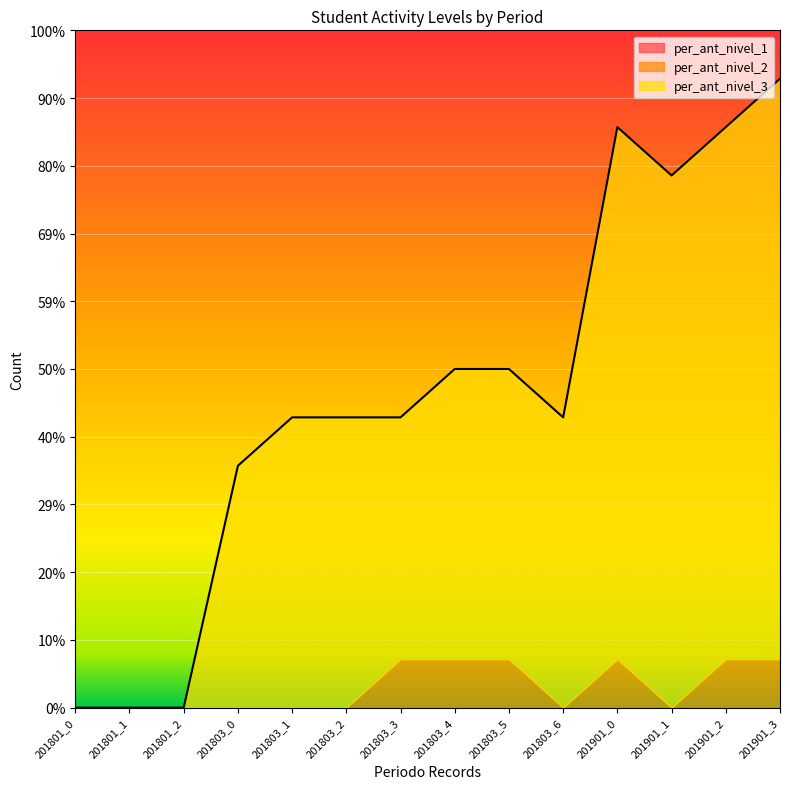

What are all the series names shown in the legend?

per_ant_nivel_1, per_ant_nivel_2, per_ant_nivel_3